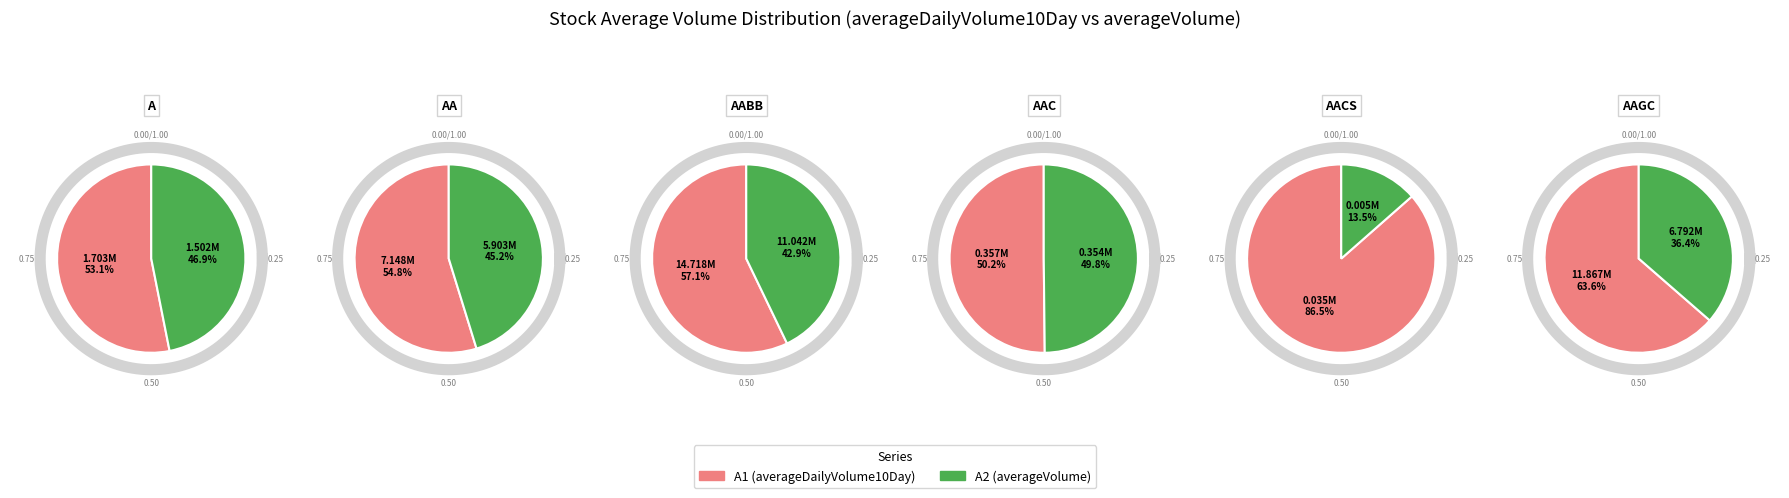

The A slice represents 6% of the pie. True or false?

True